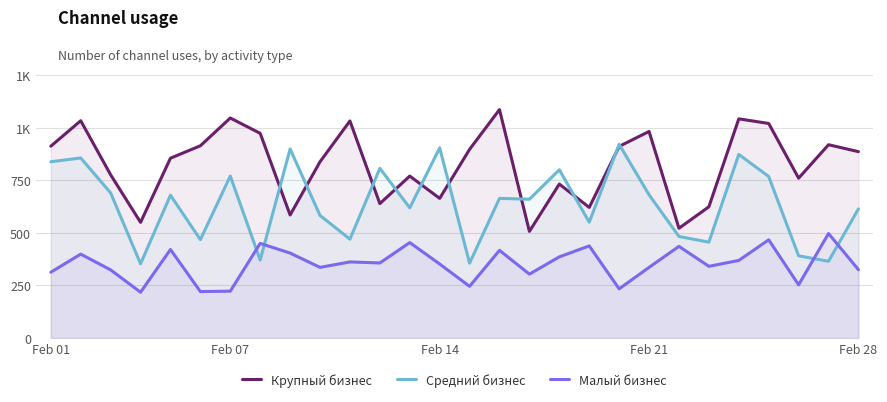

How many data points in Малый бизнес are less than 357?

14